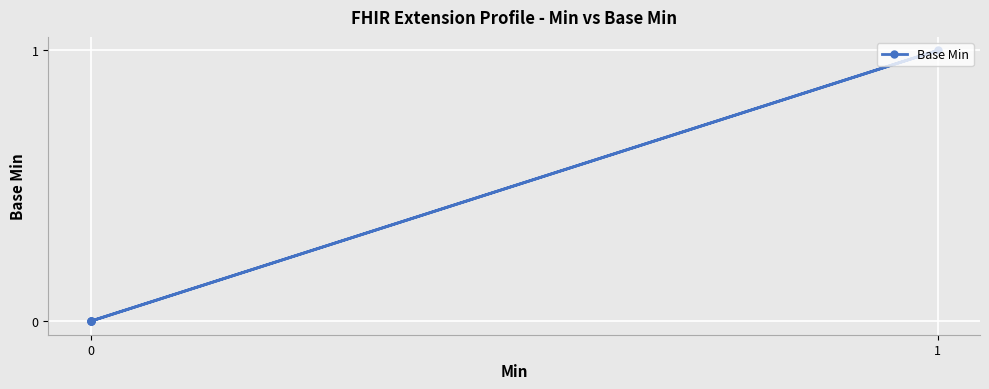

How many interior local peaks (higher than both neighbors) does the data have?

1